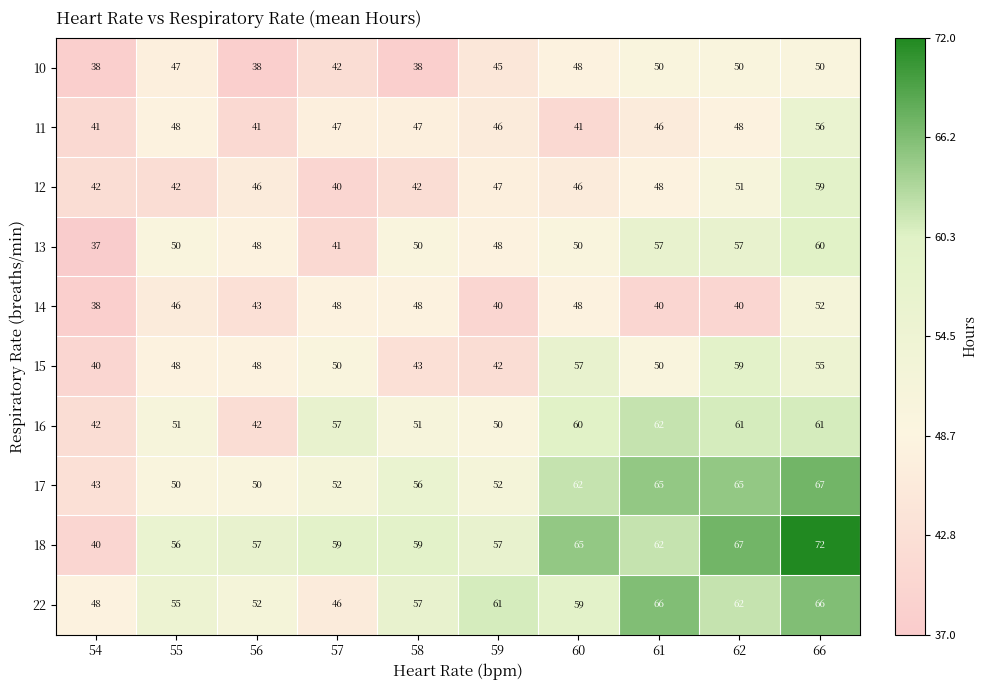

True or false: 22 has a value of 61 at 59.

True